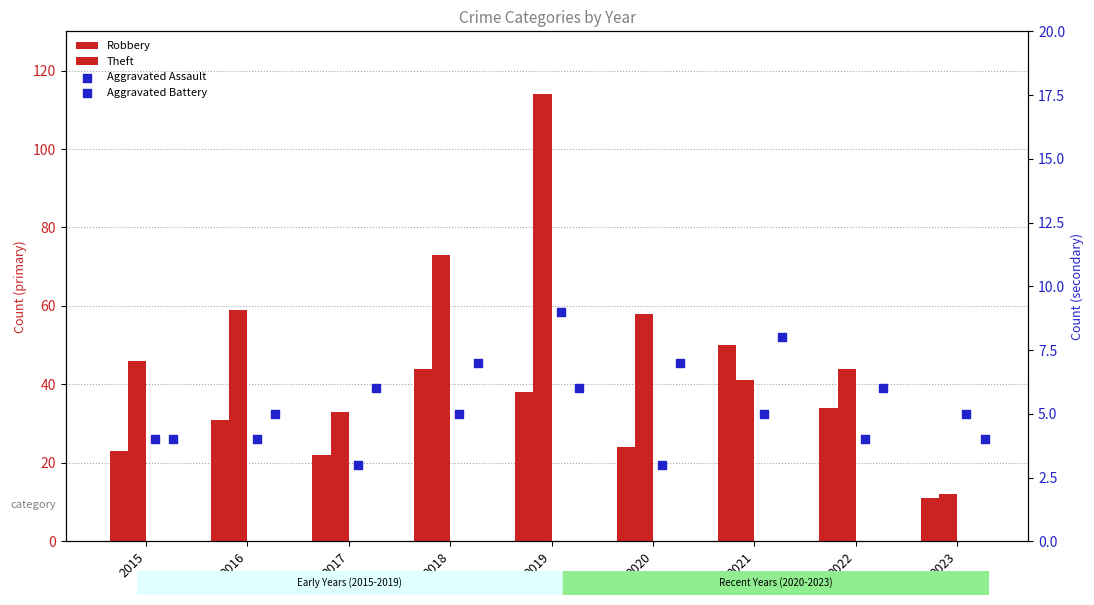

At which category is the sum across all series the highest?

2019